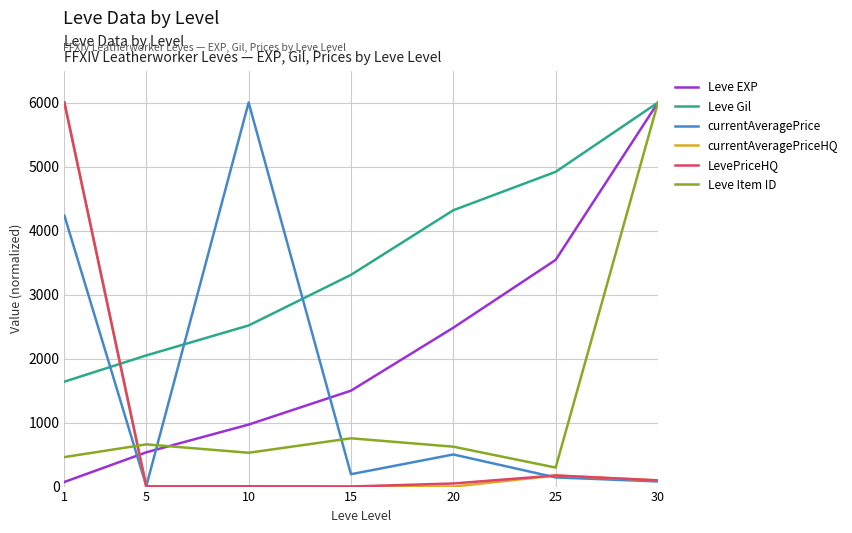

Which series has the largest total across all categories?

Leve Gil